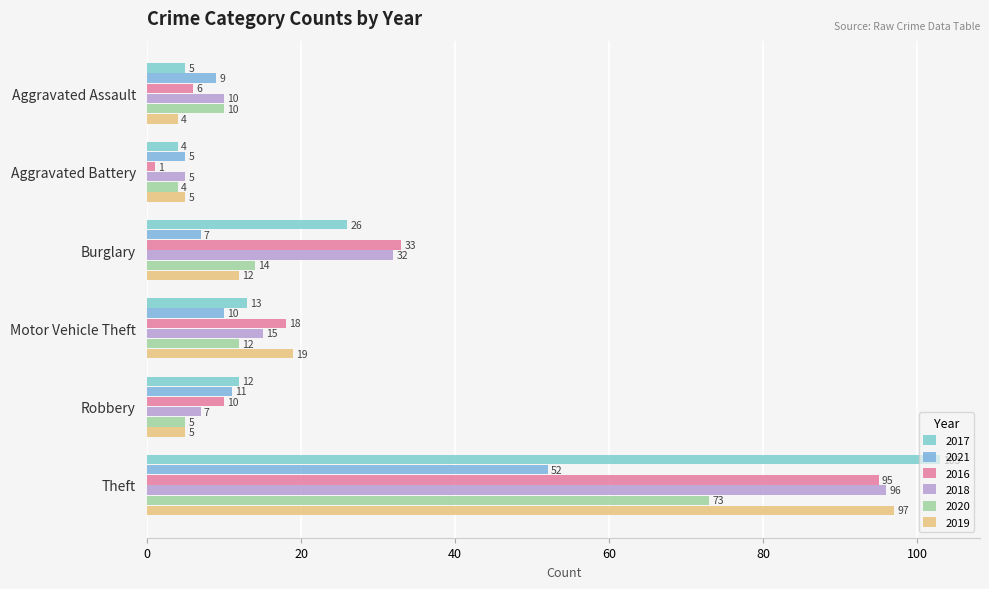

Count the number of data series in this chart.

6